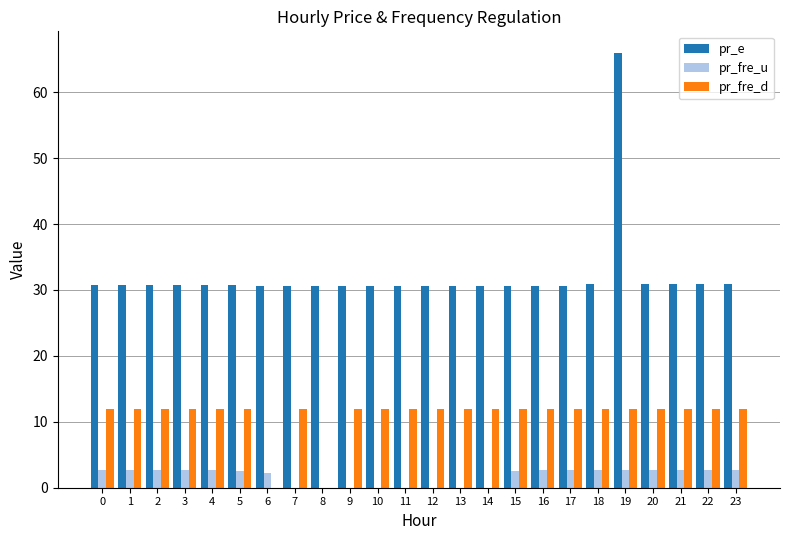

At which category is the sum across all series the highest?

19